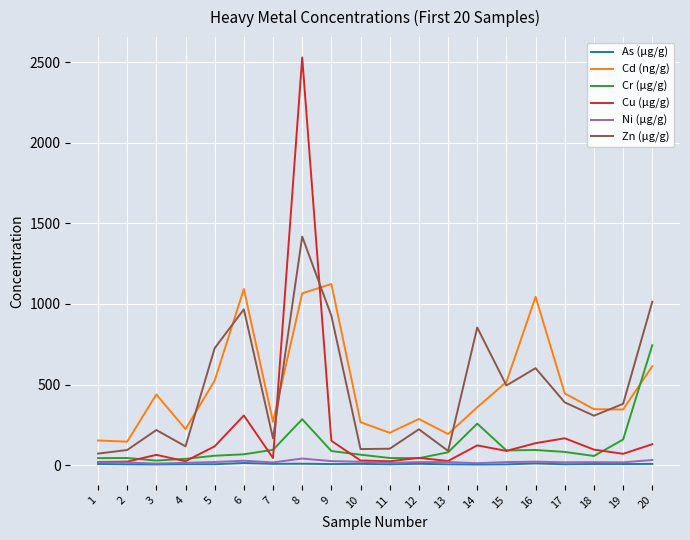

True or false: As (μg/g) and Cd (ng/g) intersect in this chart.

False